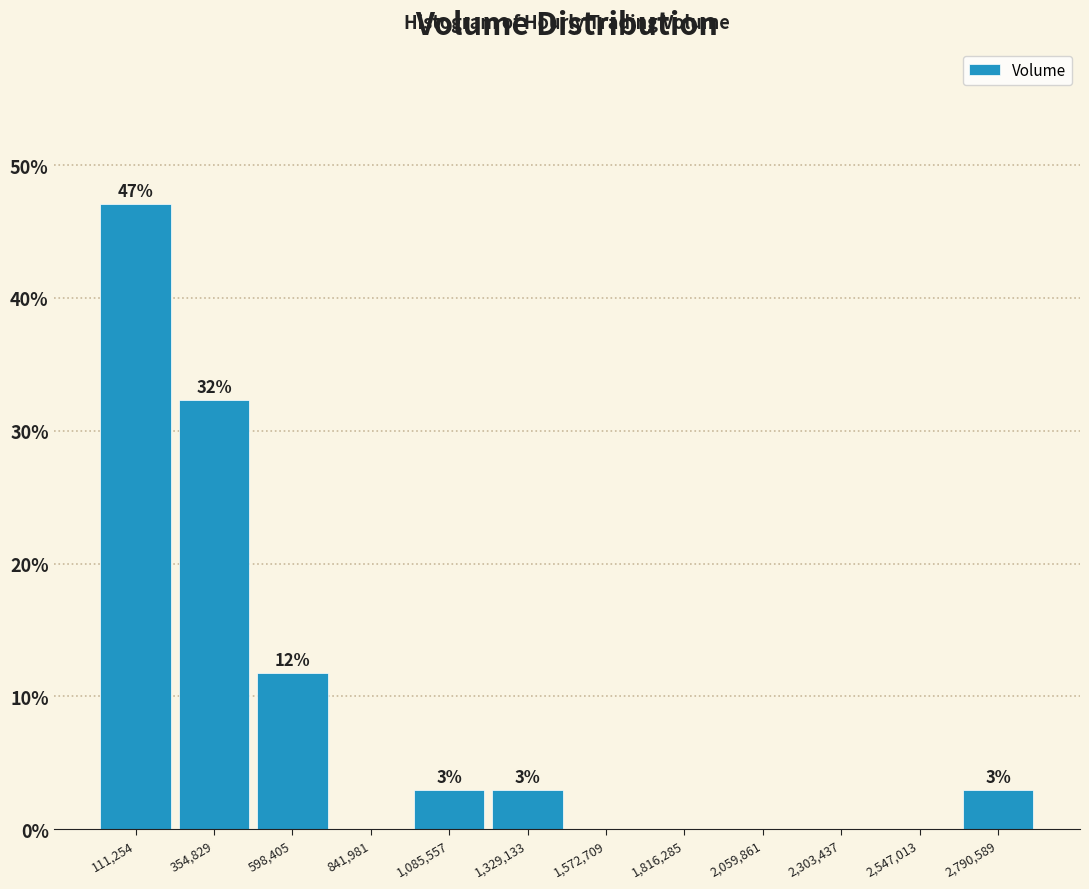

Are the bars horizontal?

No